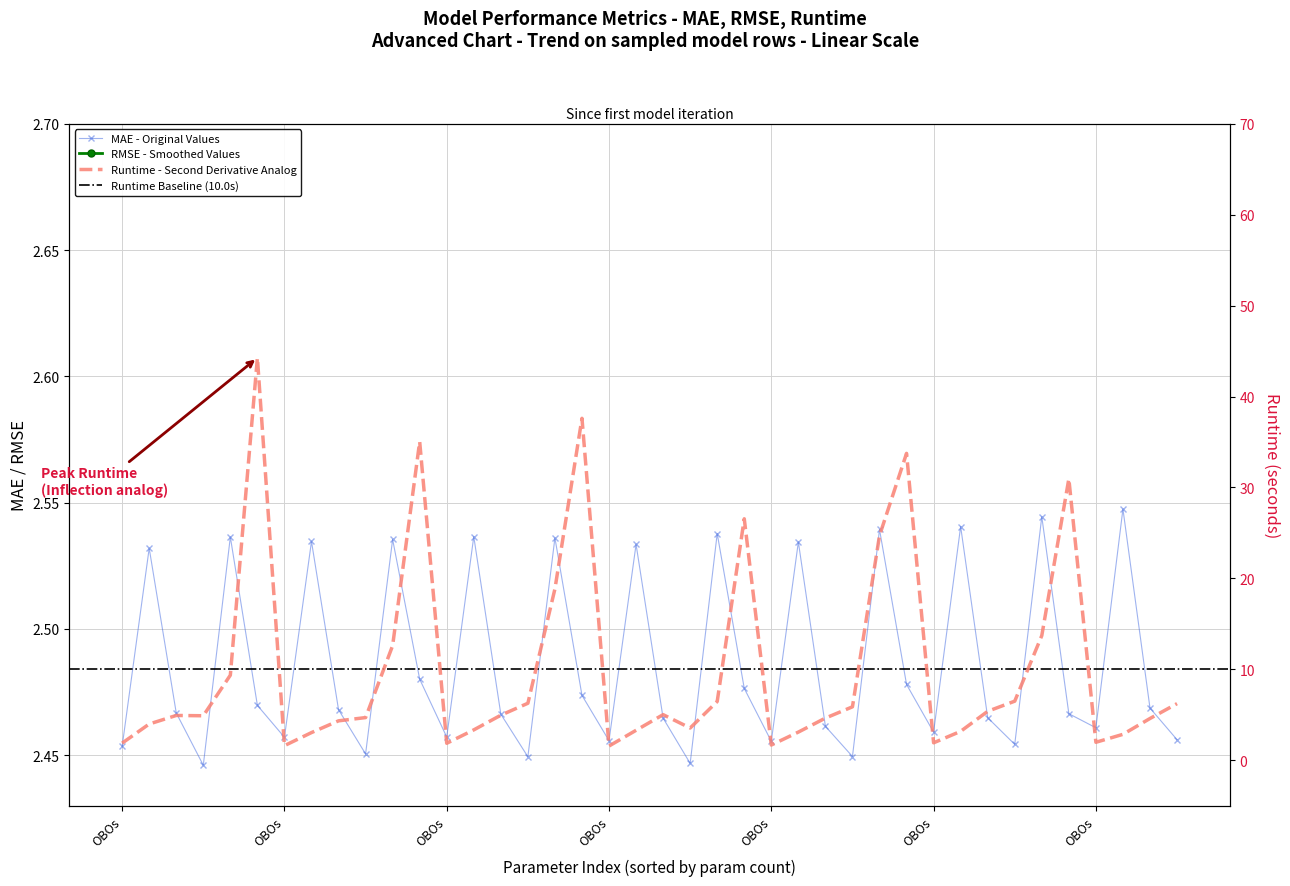

What is the sum of all runtime values?

400.8